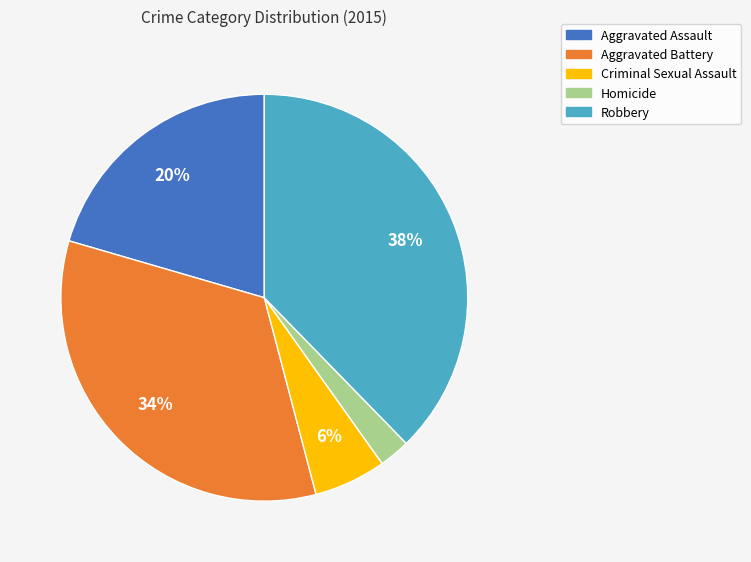

What percentage is the Criminal Sexual Assault slice, to the nearest percent?

6%